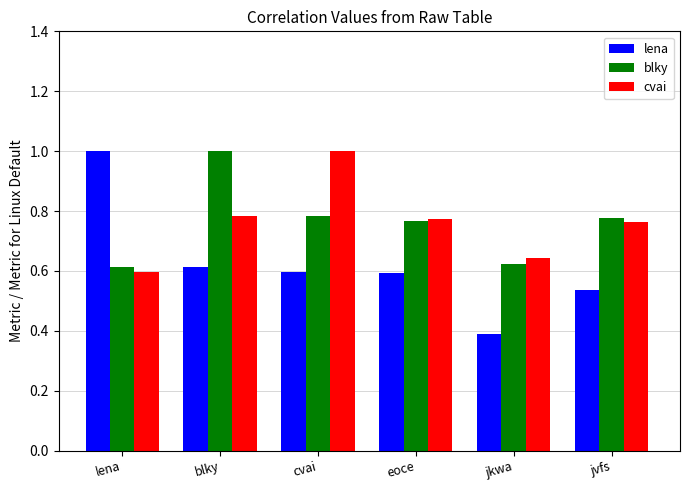

True or false: lena has a value of 0.9 at eoce.

False